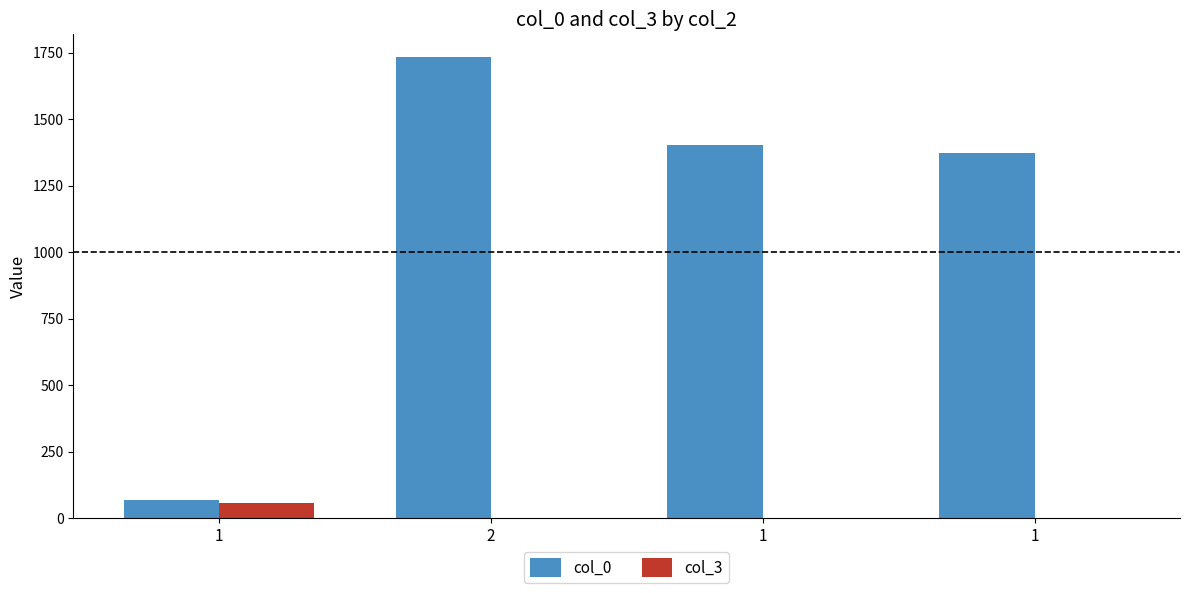

Reading left to right, what are all the values shown in this chart?

col_0: 1=69	2=1733	1=1402	1=1373
col_3: 1=55	2=0	1=0	1=0